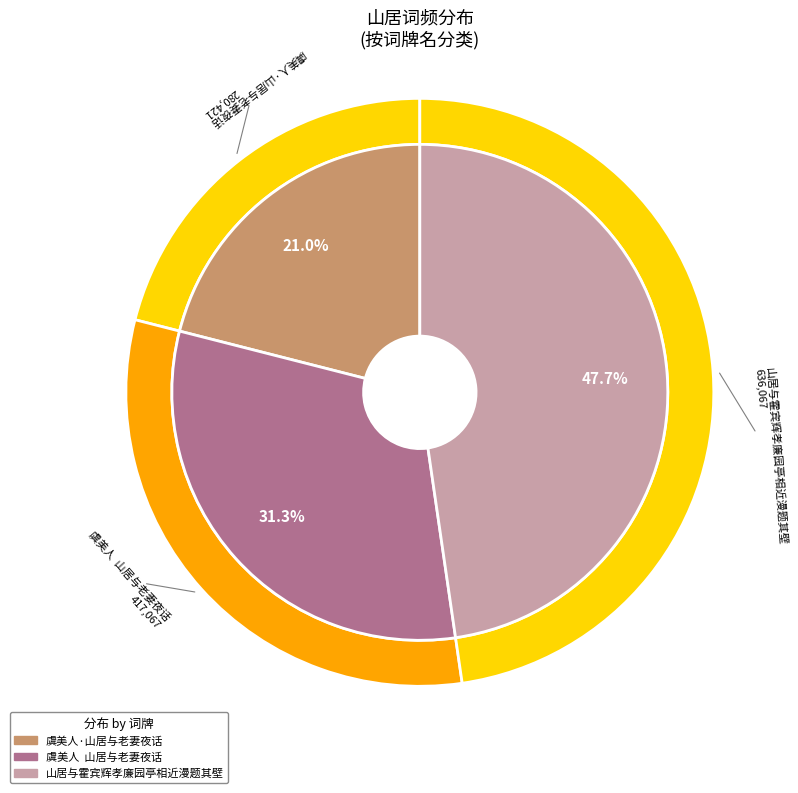

To the nearest percent, what is the difference between the largest and smallest slice percentages?

27%